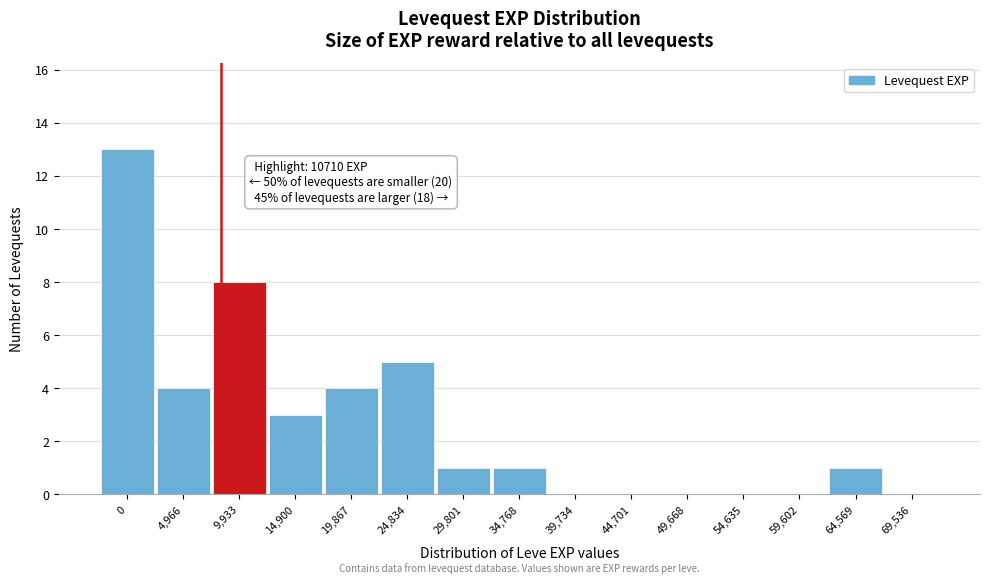

Reading right to left, what are all the values shown in this chart?

69,536=0	64,569=1	59,602=0	54,635=0	49,668=0	44,701=0	39,734=0	34,768=1	29,801=1	24,834=5	19,867=4	14,900=3	9,933=8	4,966=4	0=13